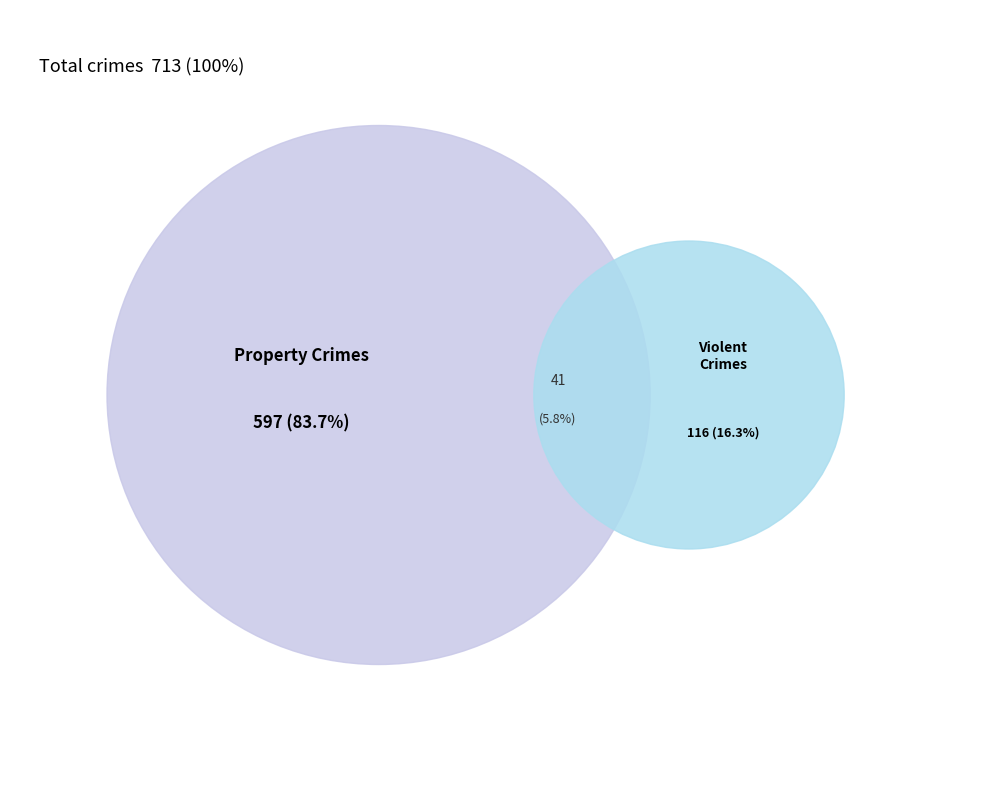

Does any single category account for the majority?

Yes